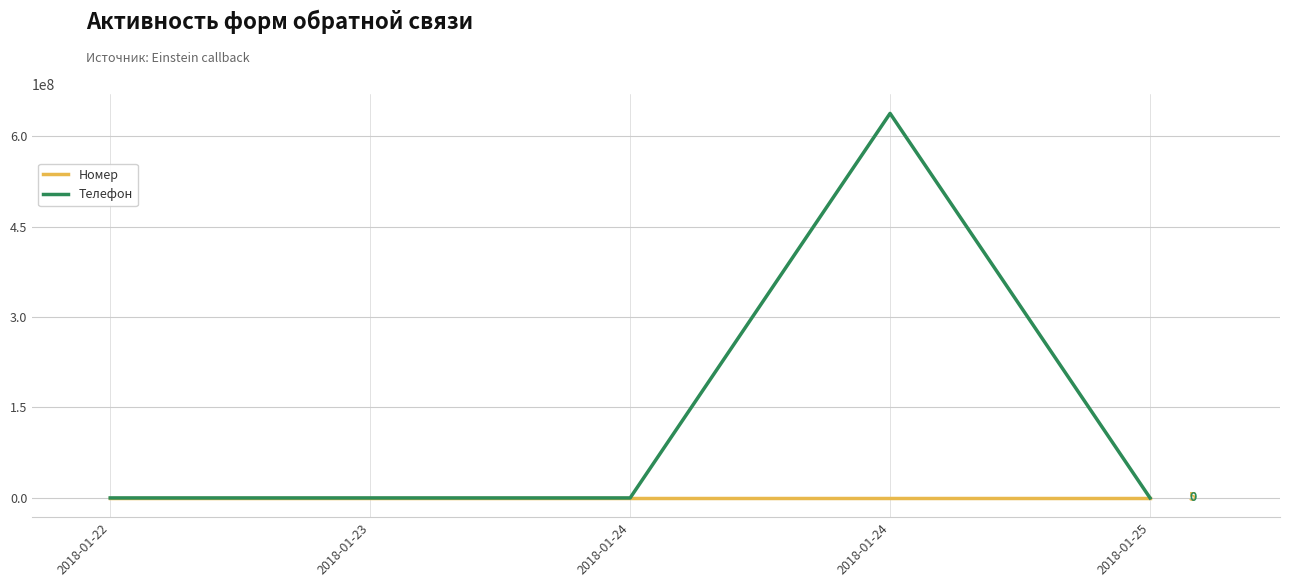

What is the difference between the maximum and minimum values in the Номер series?

4